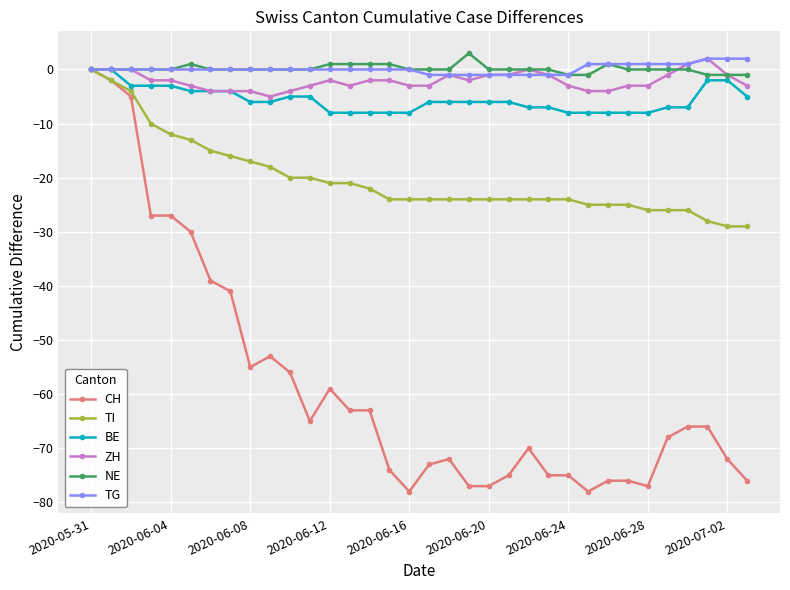

What is the minimum value for BE?

-8